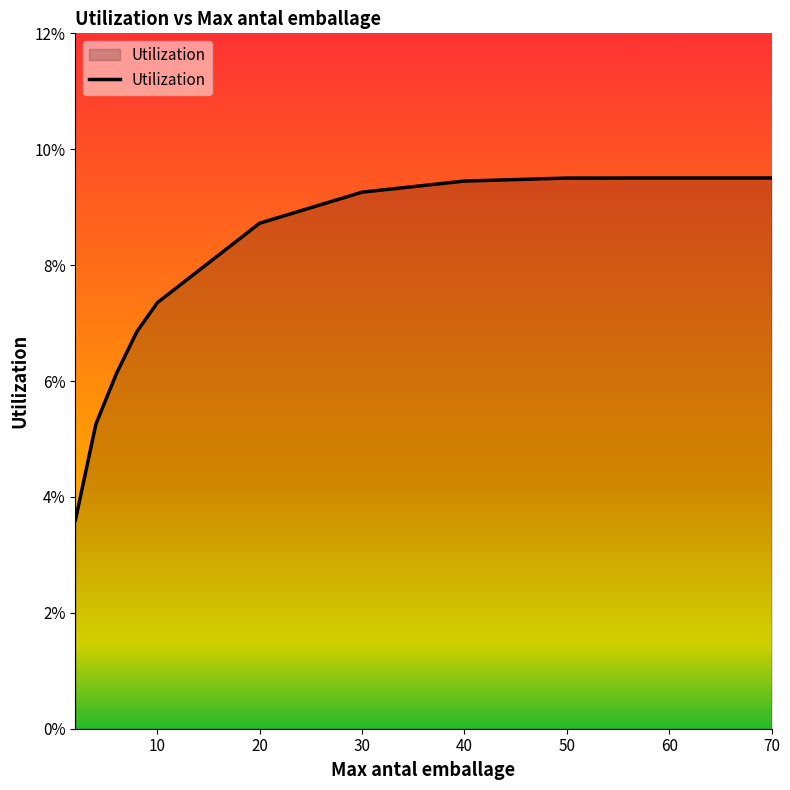

Does the chart have visible grid lines?

No